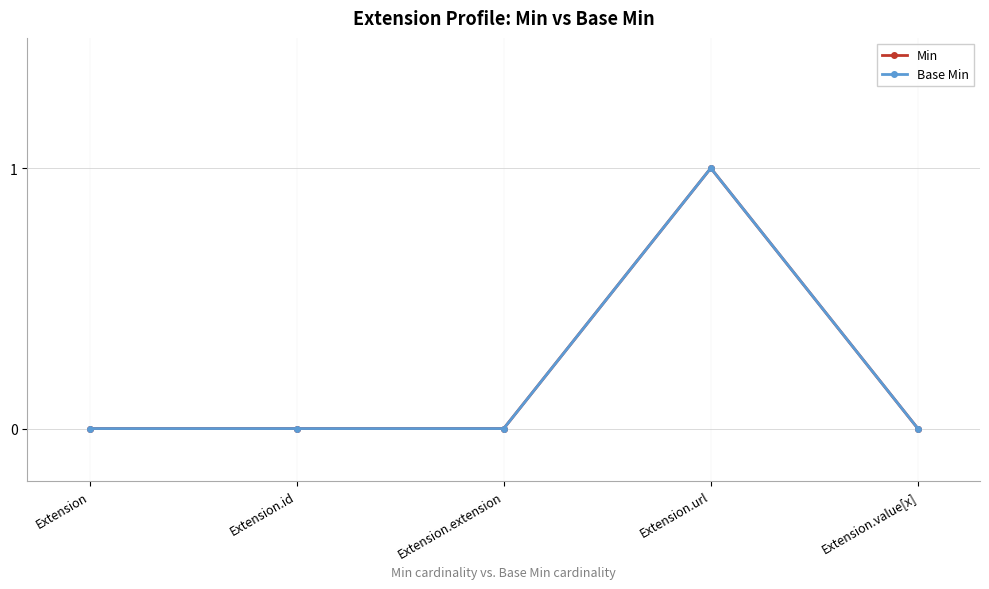

What is the highest value of the Base Min series?

1